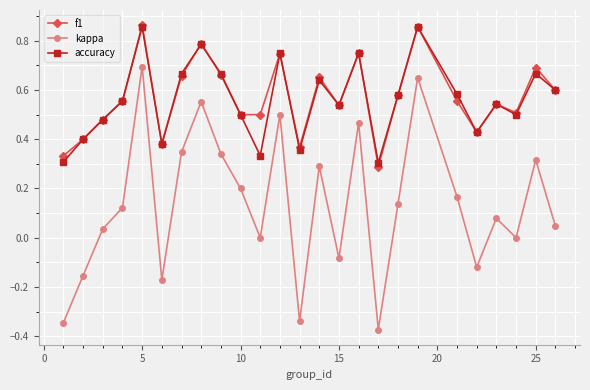

True or false: accuracy has more than 1 points higher than both neighbors.

True